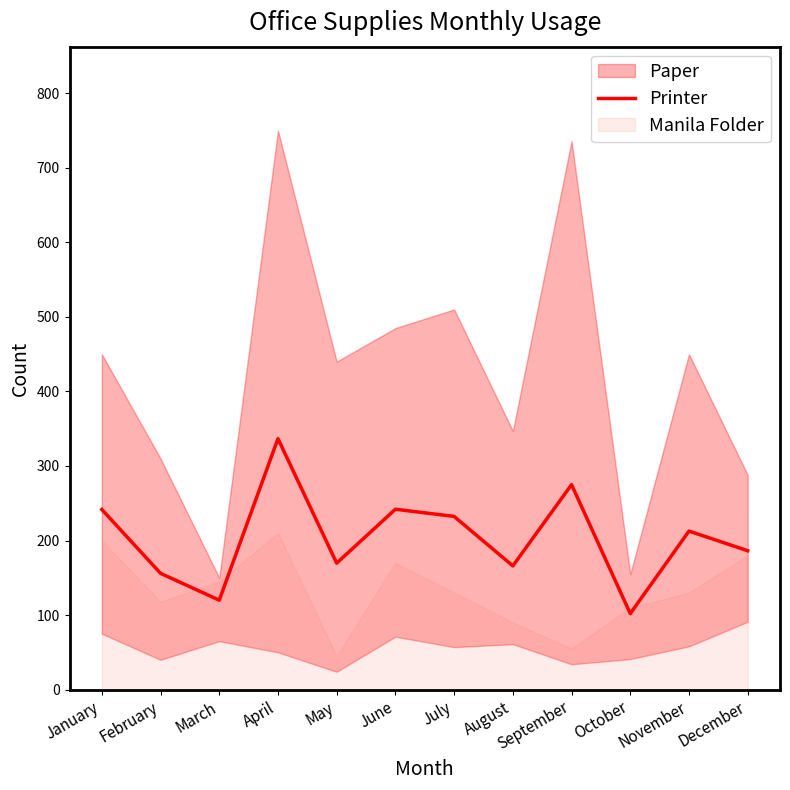

What is the change in value from March to June?

+122.0